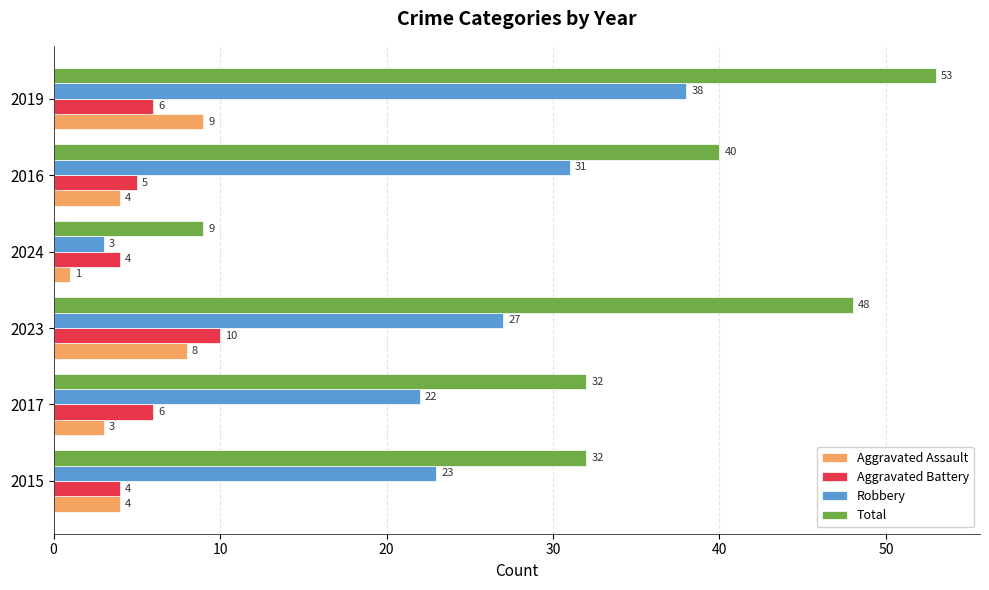

At which category does the chart reach its minimum across all series?

2024